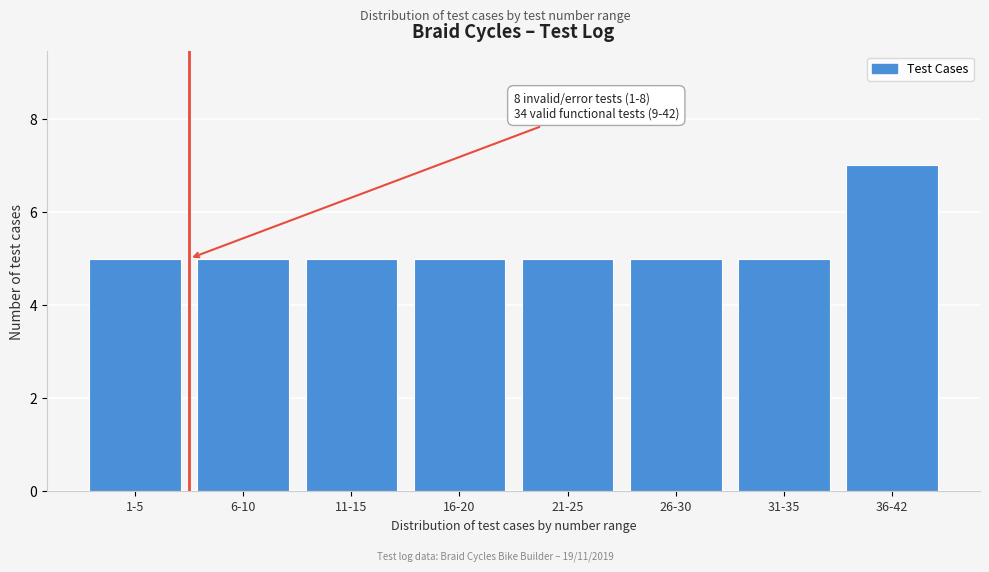

Reading left to right, extract all data points from this chart.

5	5	5	5	5	5	5	7